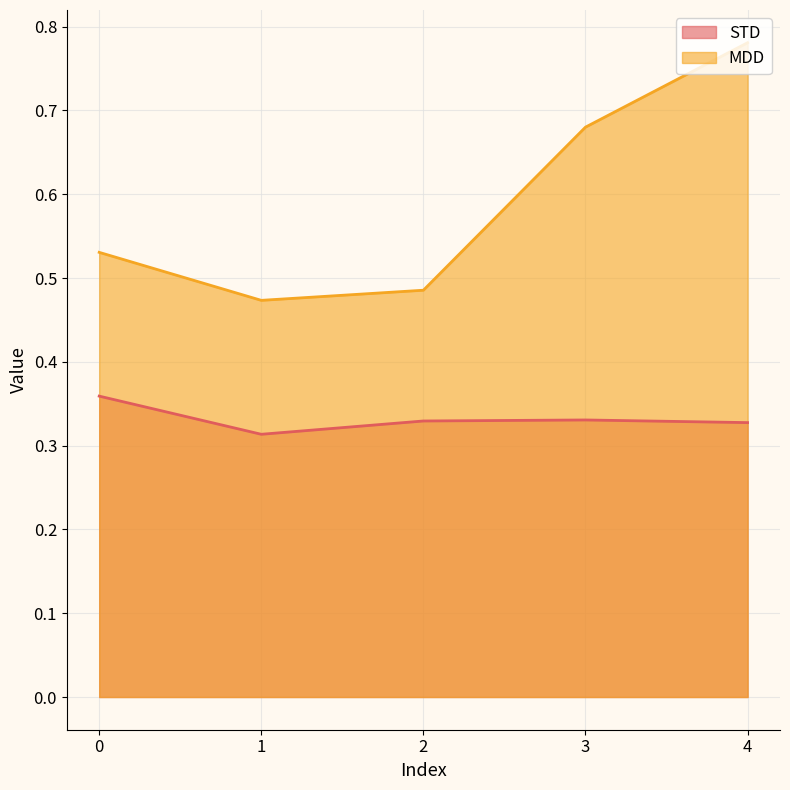

What is the difference between the second highest and minimum values in the MDD series?

0.2